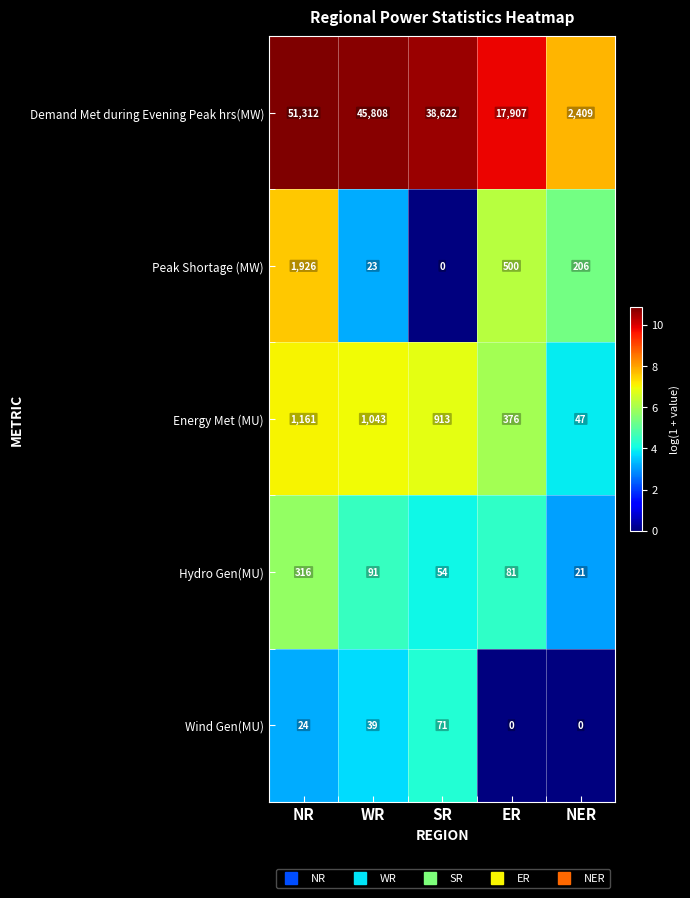

At which category does the chart reach its peak across all series?

NR